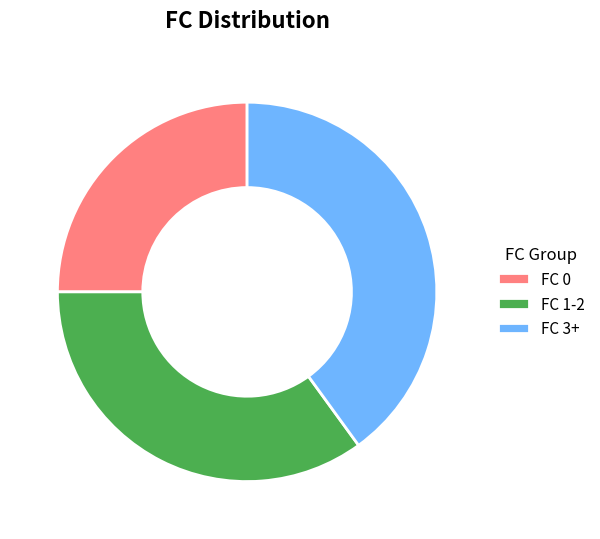

What is the ratio of the value at FC 1-2 to the value at FC 0?

1.4